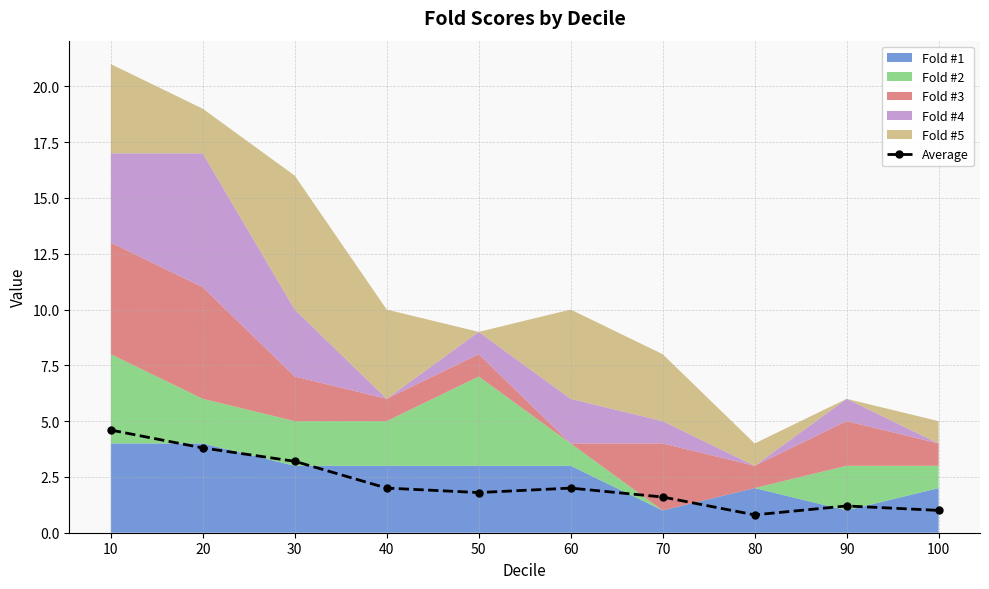

Where is the first local maximum?

60